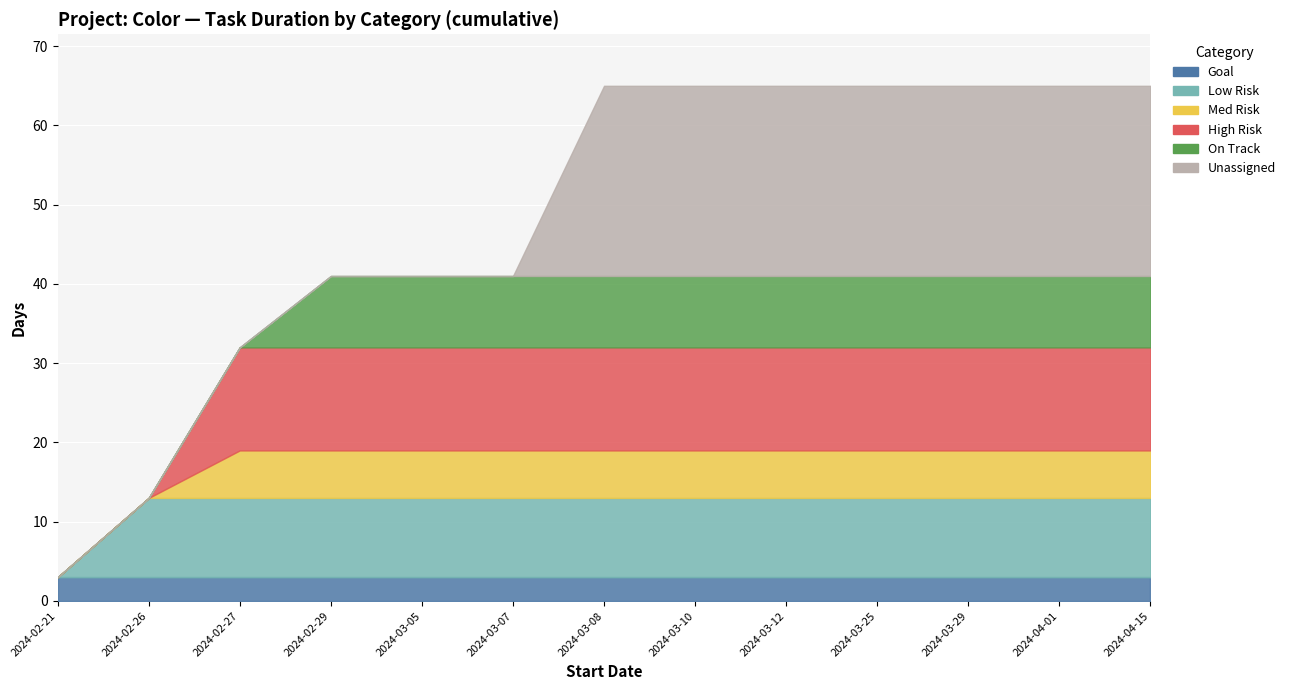

What position from the left is 2024-03-25?

10